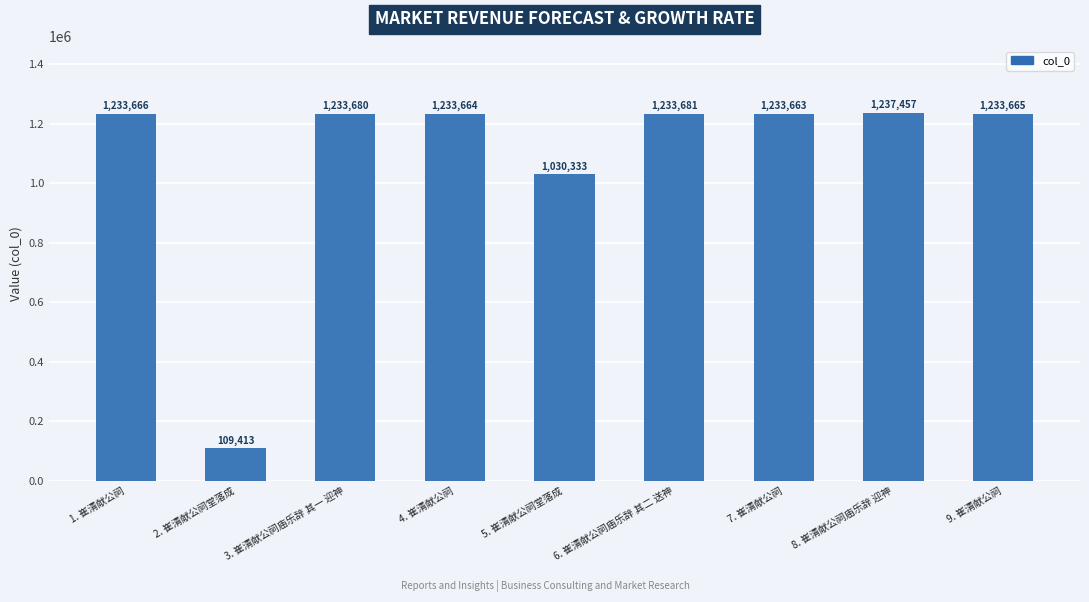

What value does the data have at 9. 崔清献公祠, to the nearest 100?

1233700